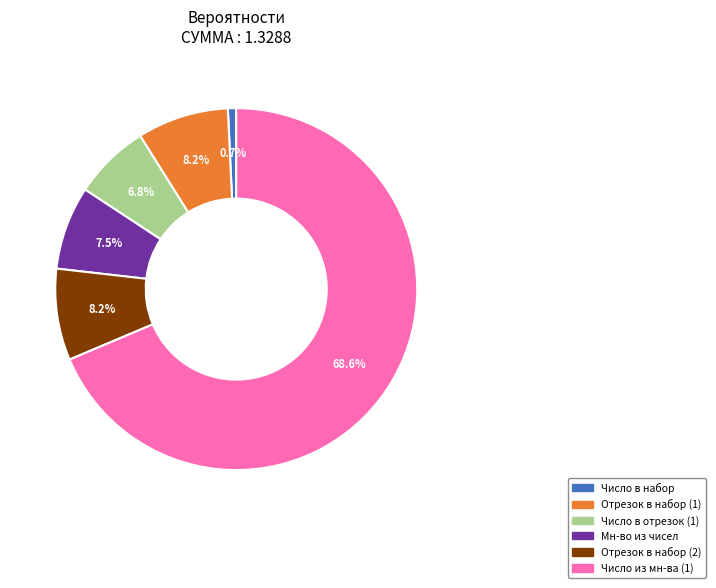

What is the ratio of the value at Отрезок в набор (2) to the value at Мн-во из чисел?

1.1